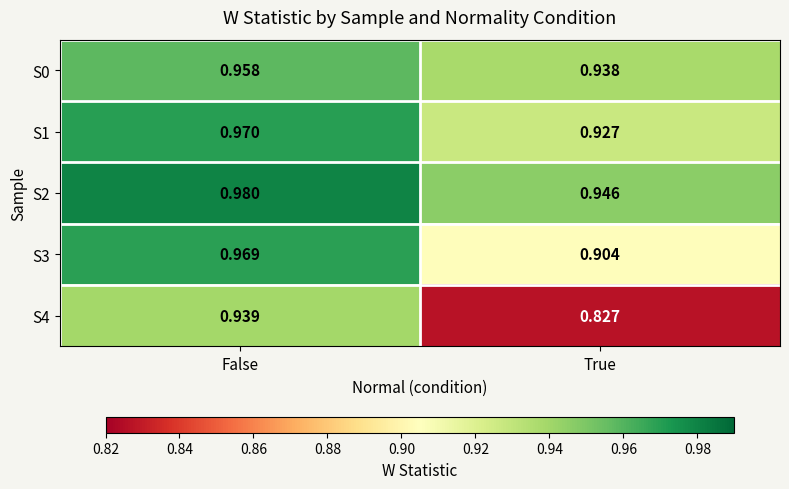

At which category is the sum across all series the highest?

False